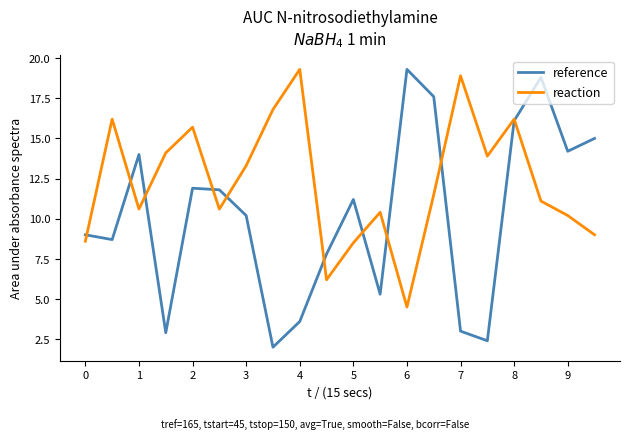

How many distinct data groups are displayed?

2